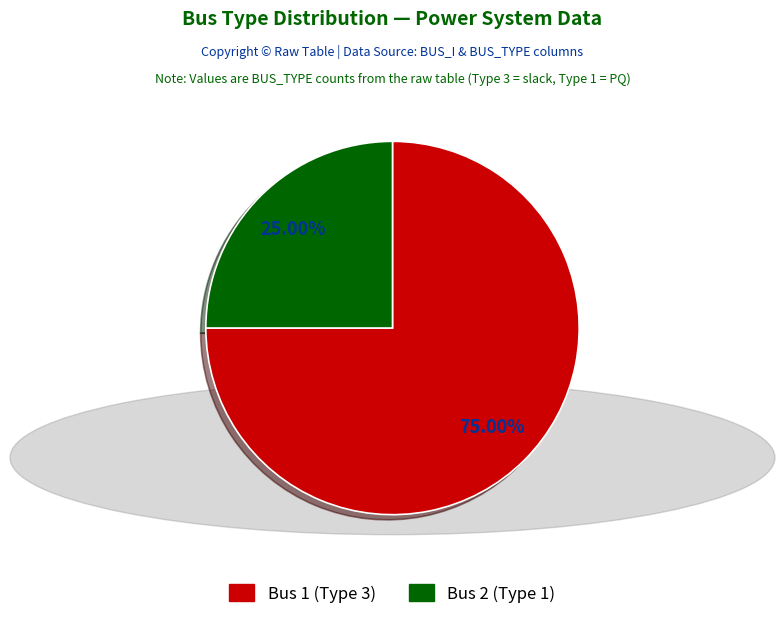

Is Bus 2 (Type 1) the majority of the pie?

No